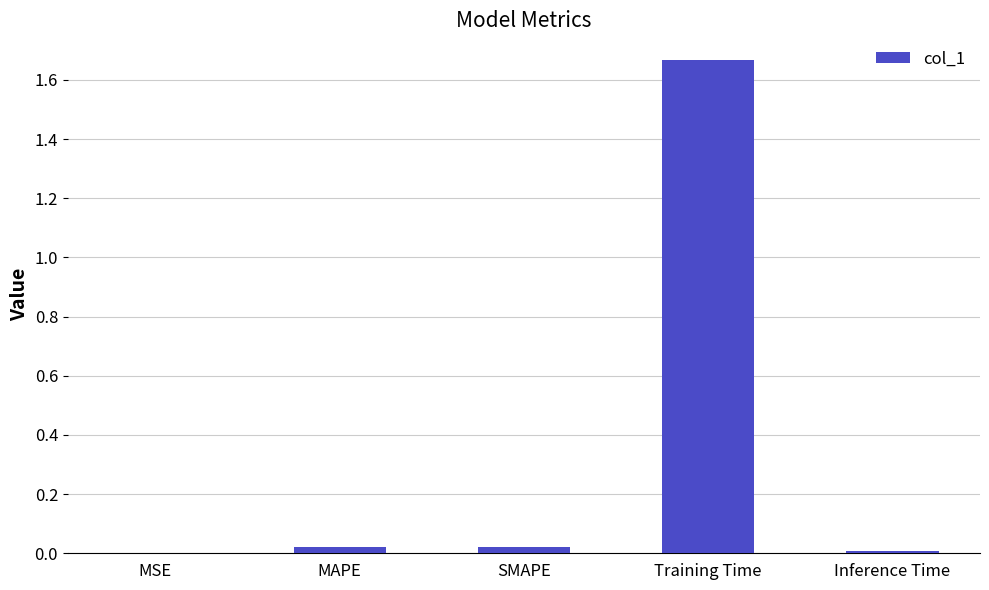

True or false: the data shows 0.0 at SMAPE.

True